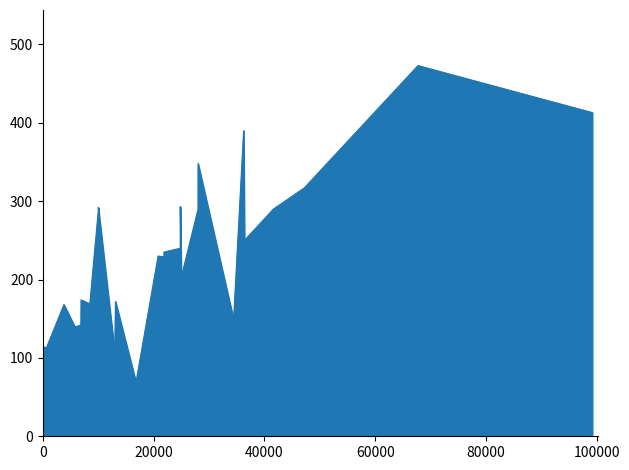

What is the greatest value displayed?

473